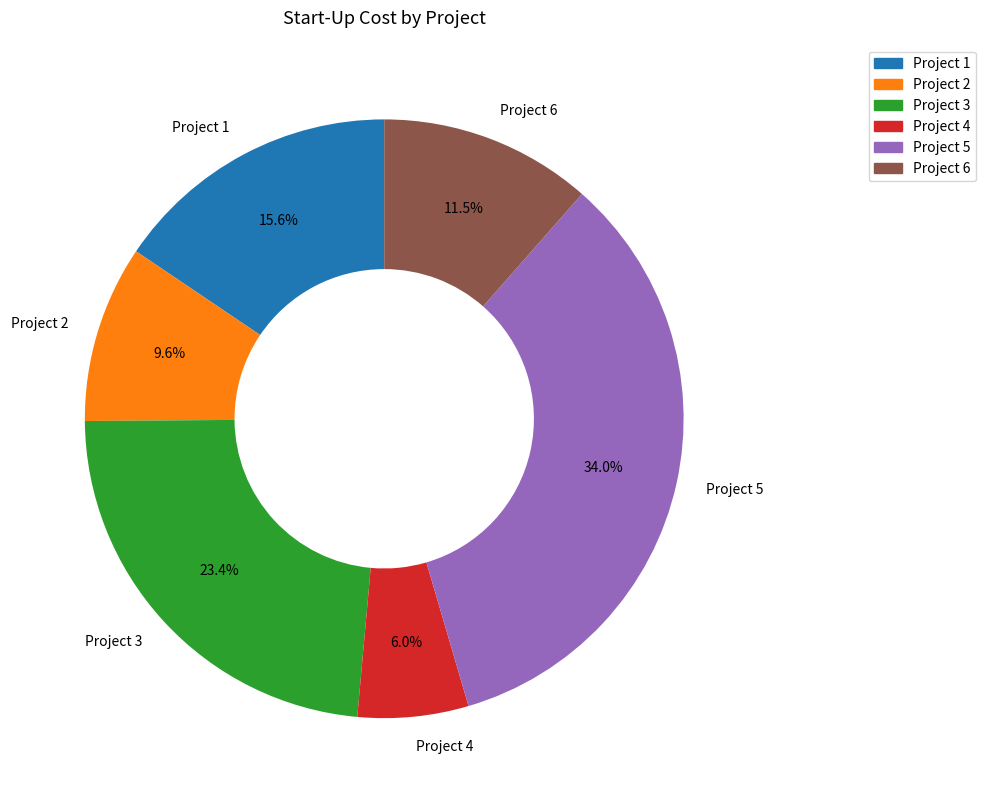

Which has a higher value, Project 4 or Project 2?

Project 2